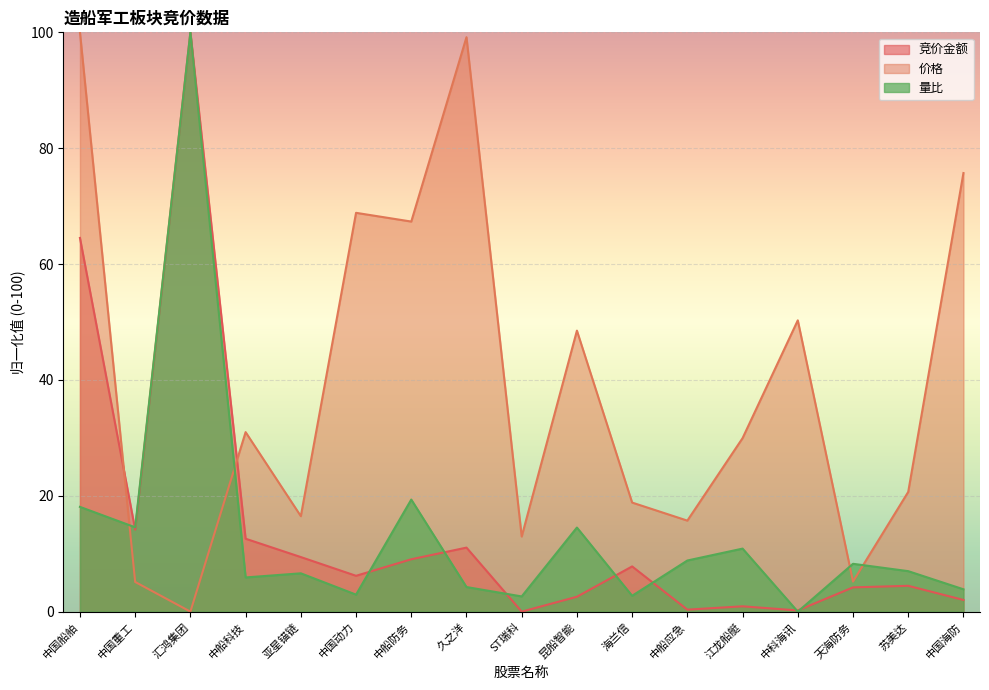

True or false: 量比 and 竞价金额 cross at least once.

True